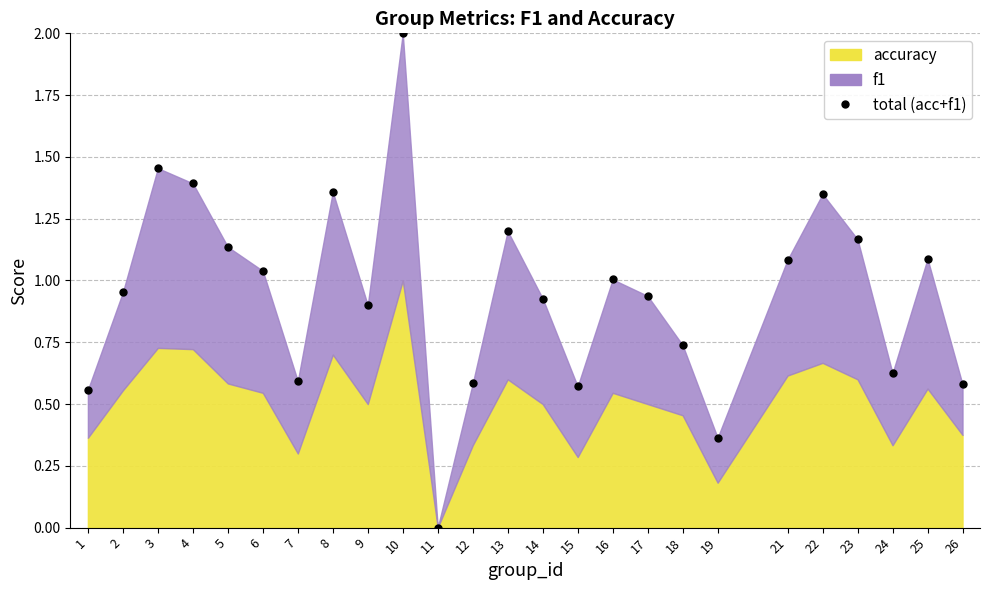

True or false: there are more than 1 points higher than both neighbors.

True